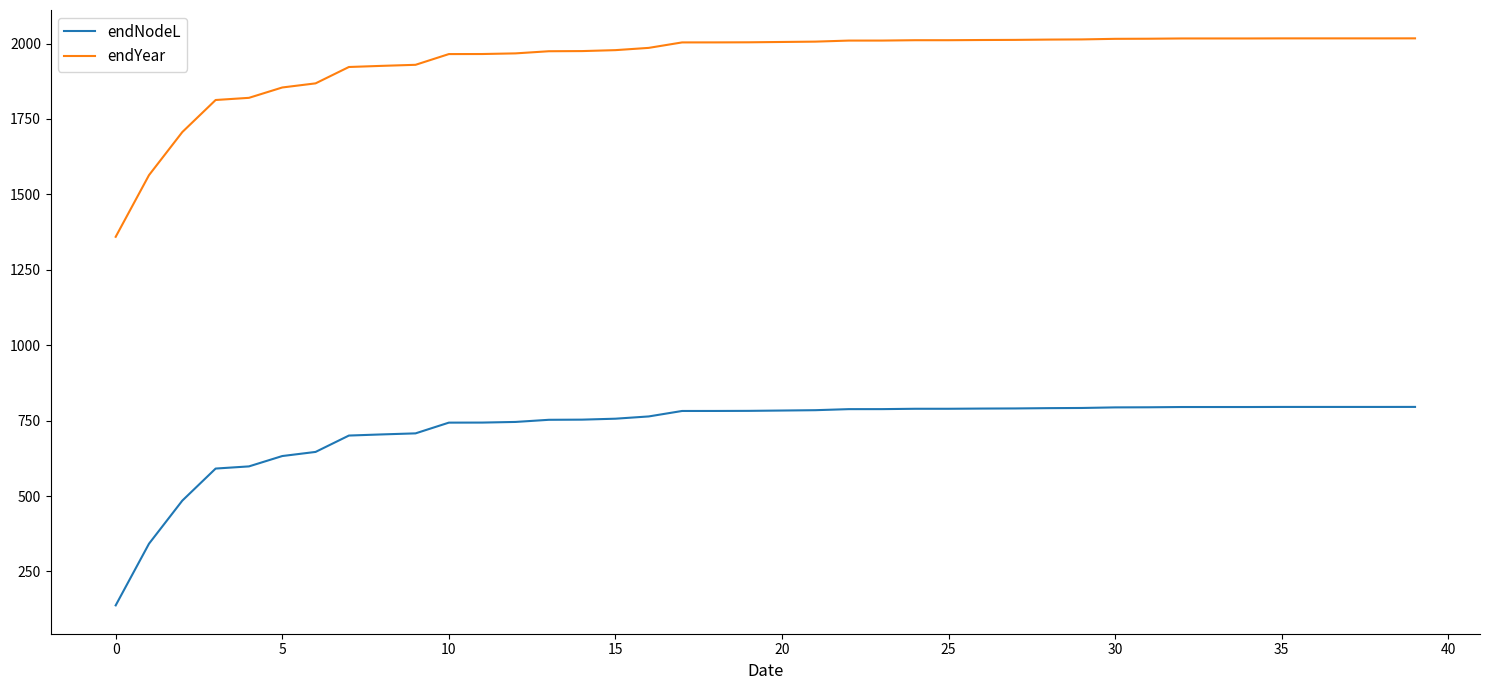

True or false: endNodeL and endYear cross at least once.

False